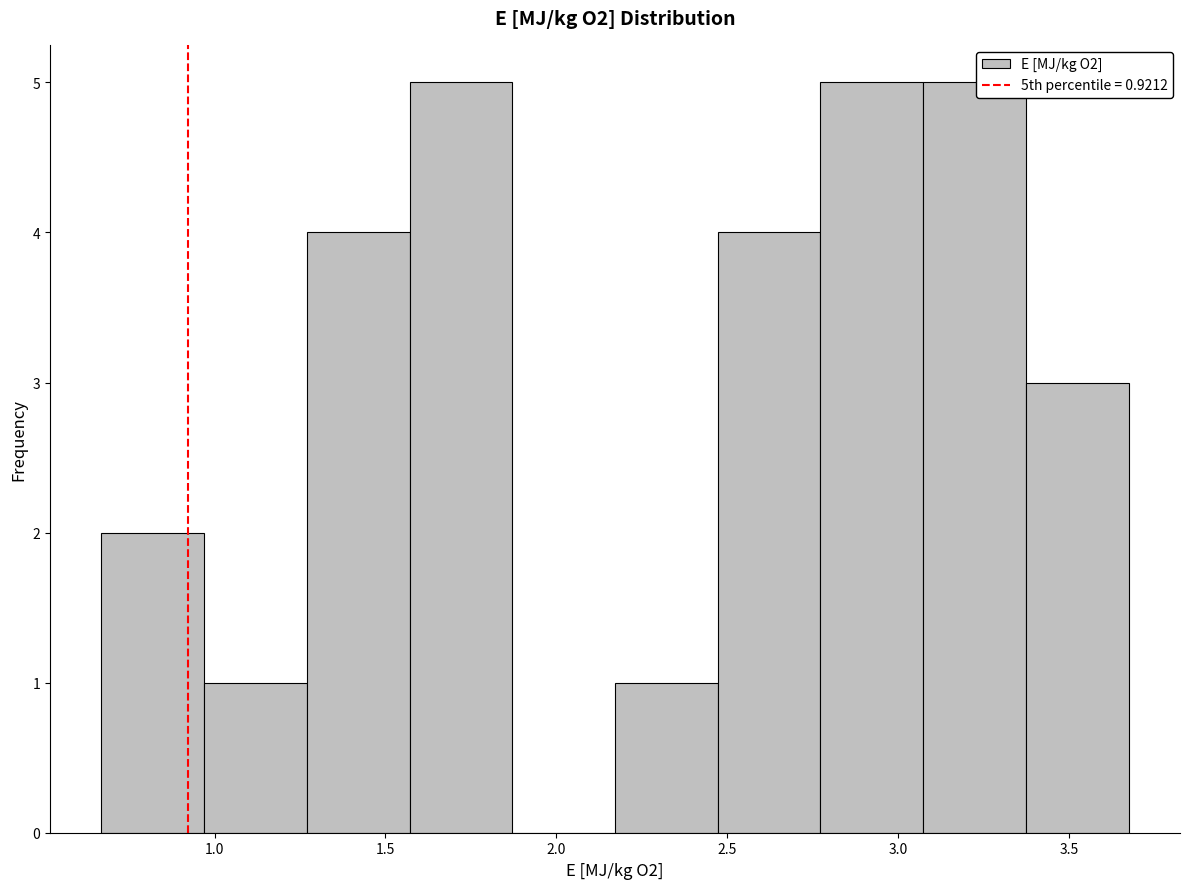

Reading left to right, transcribe this chart: for each bar, give the range it covers on the x-axis and its height. Neither the bar edges nor the heights are printed on the chart, so give them approximately, as read against the axes.

0.65 to 0.95: 2
0.95 to 1.25: 1
1.25 to 1.55: 4
1.55 to 1.85: 5
1.85 to 2.15: 0
2.15 to 2.45: 1
2.45 to 2.75: 4
2.75 to 3.05: 5
3.05 to 3.35: 5
3.35 to 3.70: 3